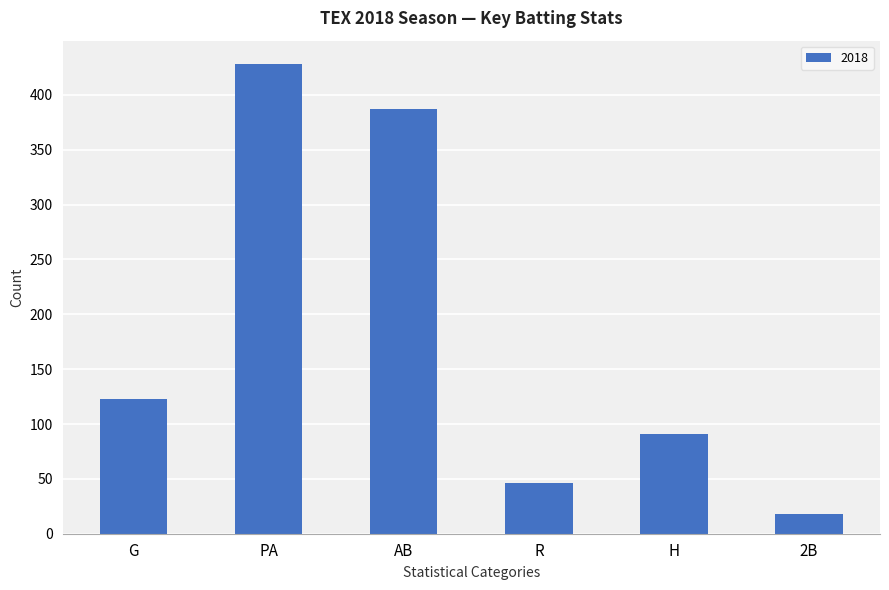

Between AB and H, which is larger?

AB